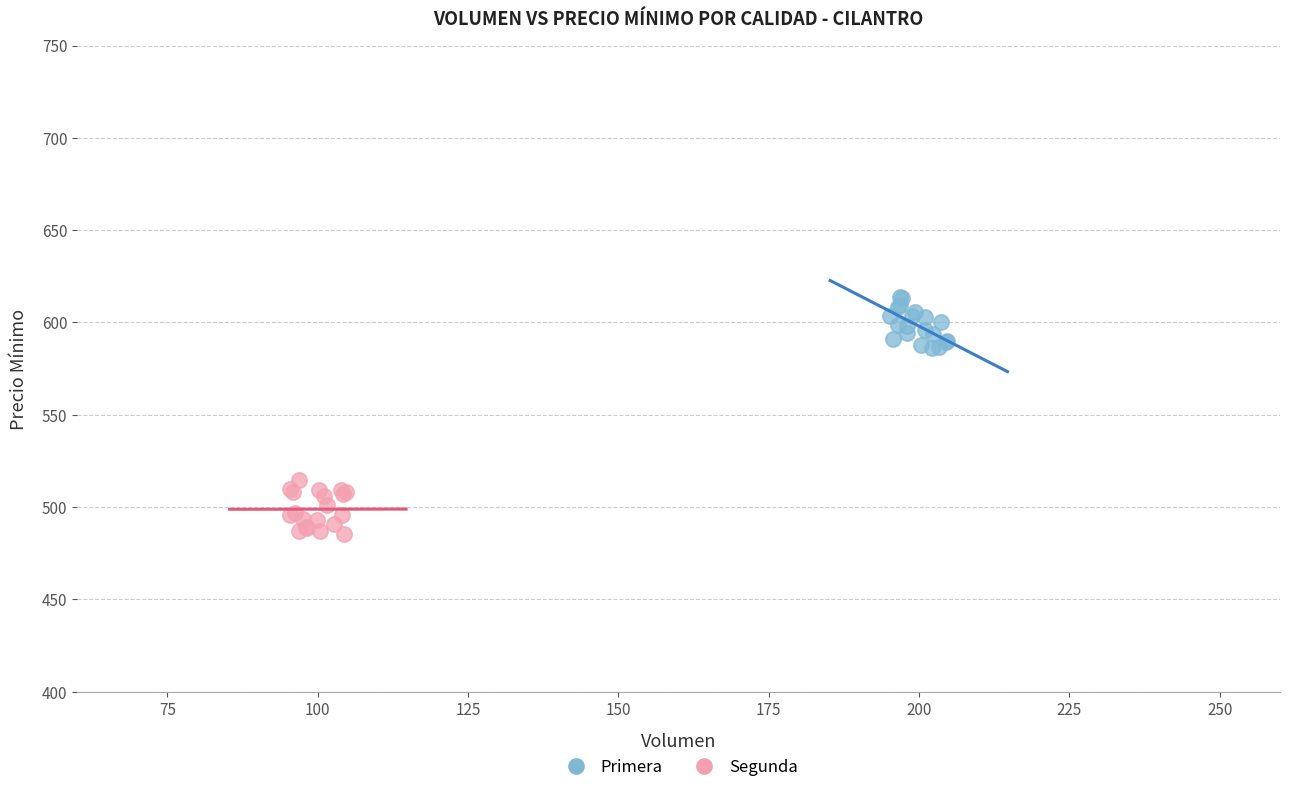

Which series reaches the minimum Y coordinate?

Segunda